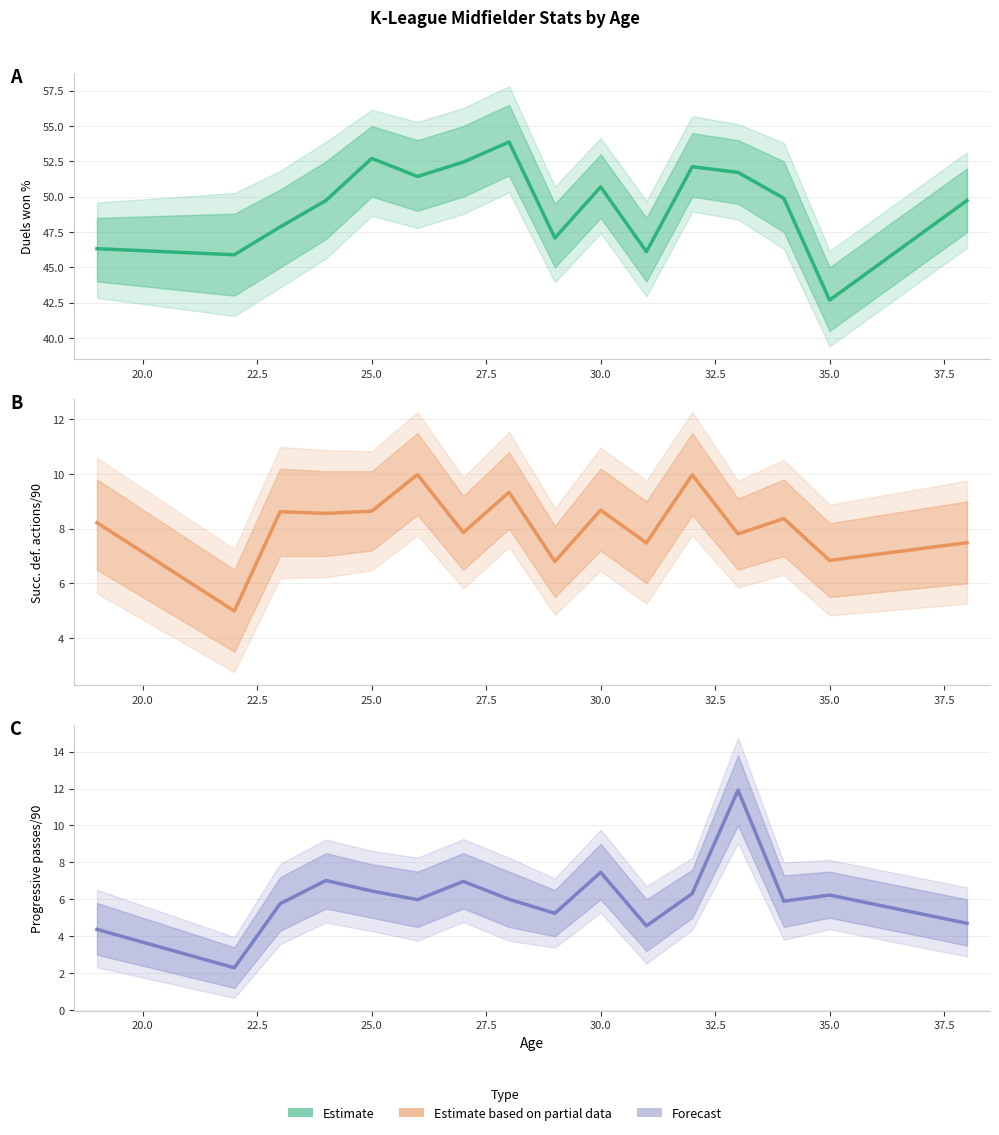

True or false: Duels won % and Progressive passes/90 cross at least once.

False